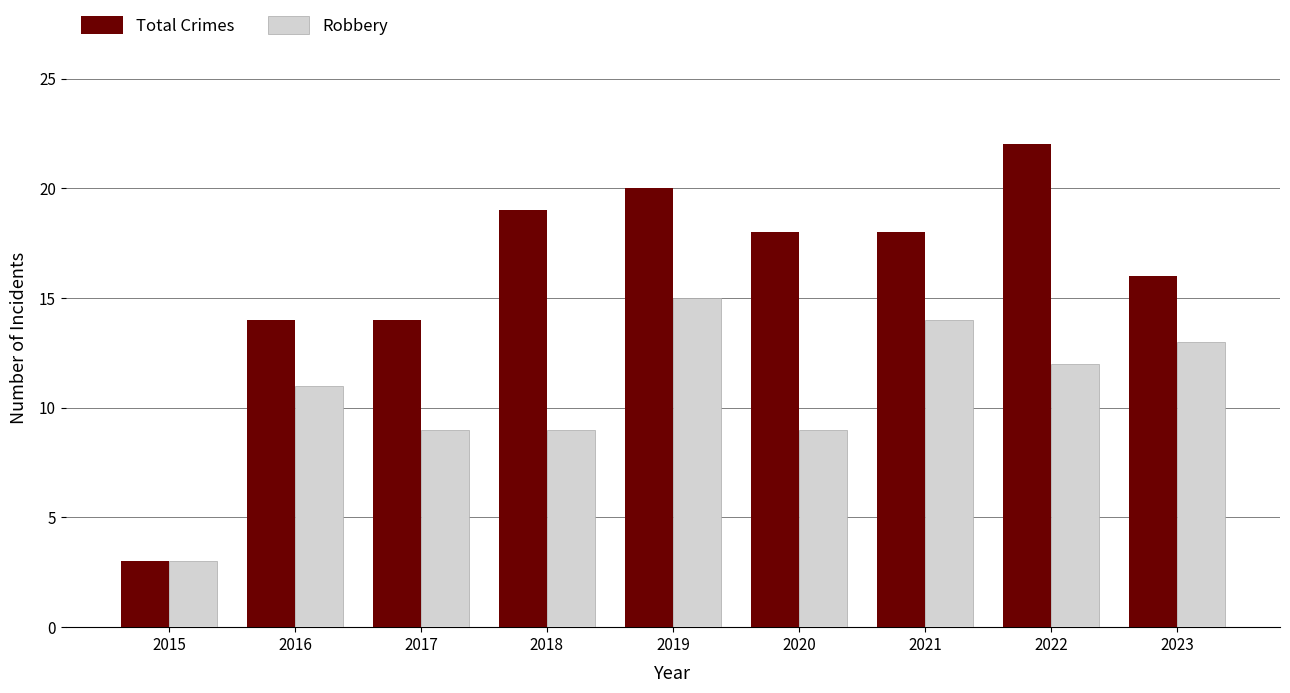

At which label does Total Crimes reach its peak?

2022